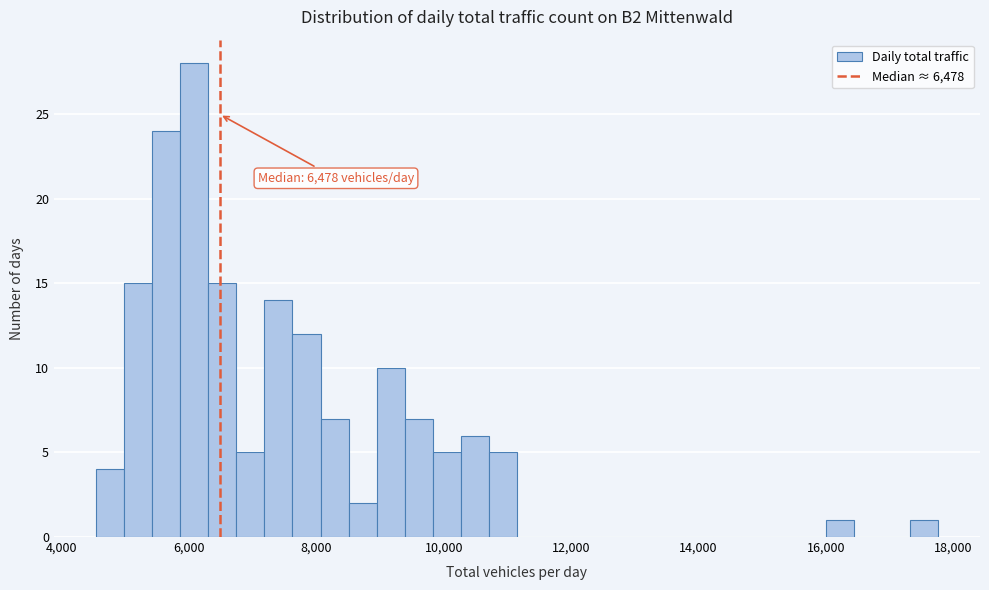

Around what value on the x-axis is the tallest bar? Give the approximate position of its centre, as read against the axis.

6000